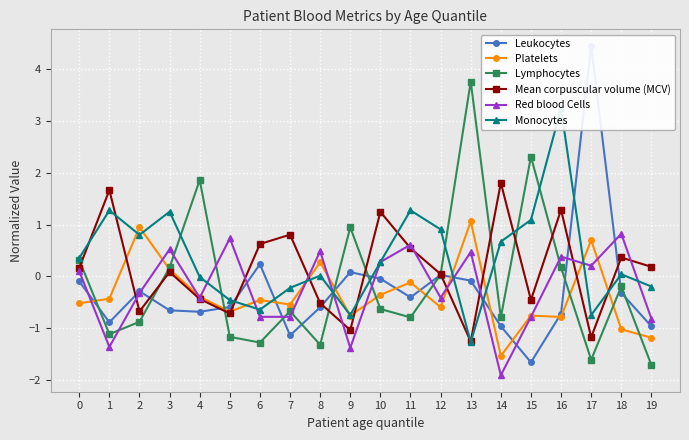

What is the difference between the second highest and minimum values in the Lymphocytes series?

4.0